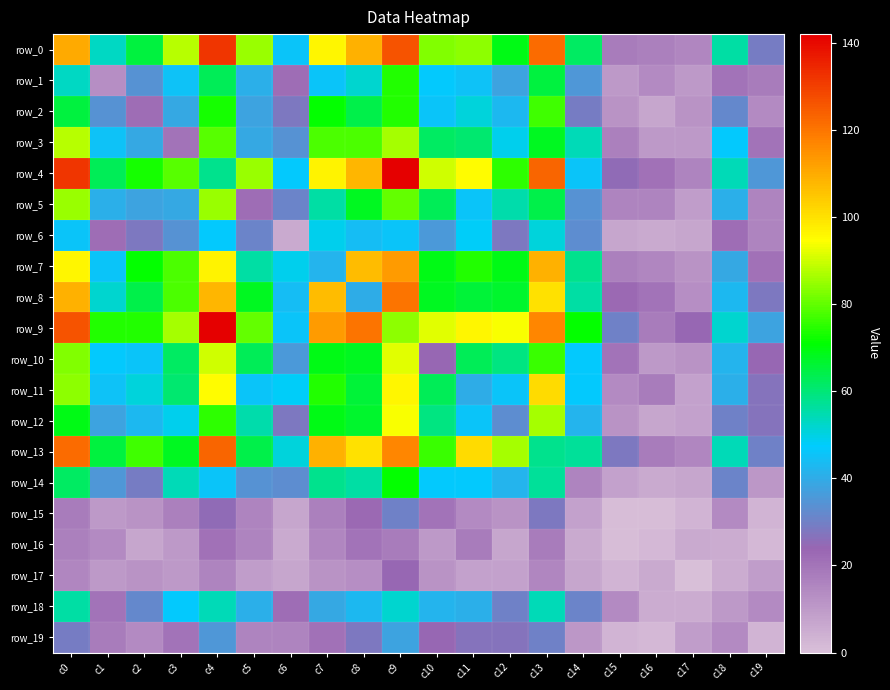

What is the difference between the highest and lowest values at c1?

64